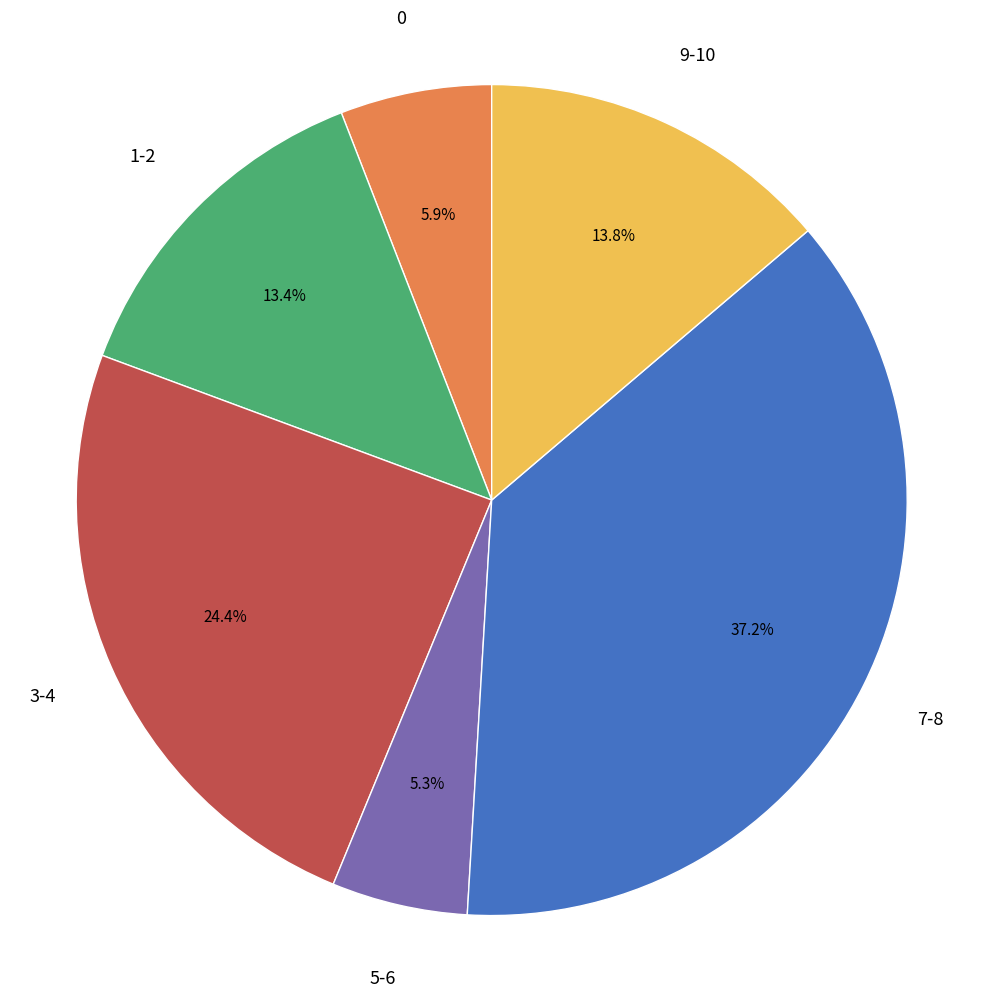

What is the total percentage of 7-8 and 0?

43.1%